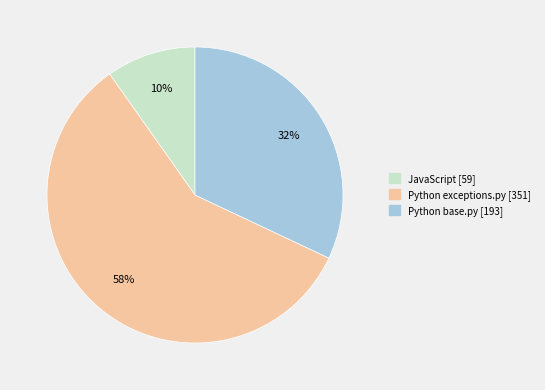

To the nearest percent, what is the average slice percentage?

33%